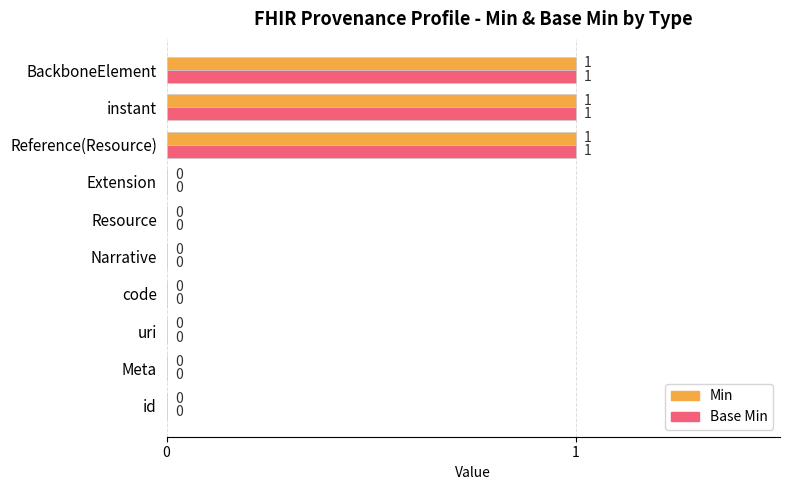

What is the highest value of the Base Min series?

1